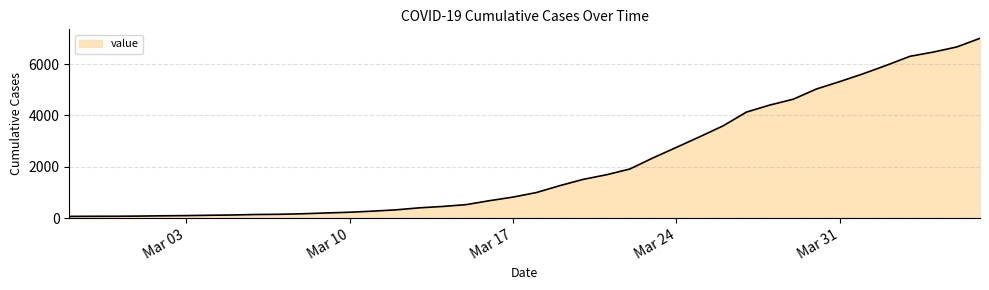

What is the difference between the maximum and minimum values?

6940